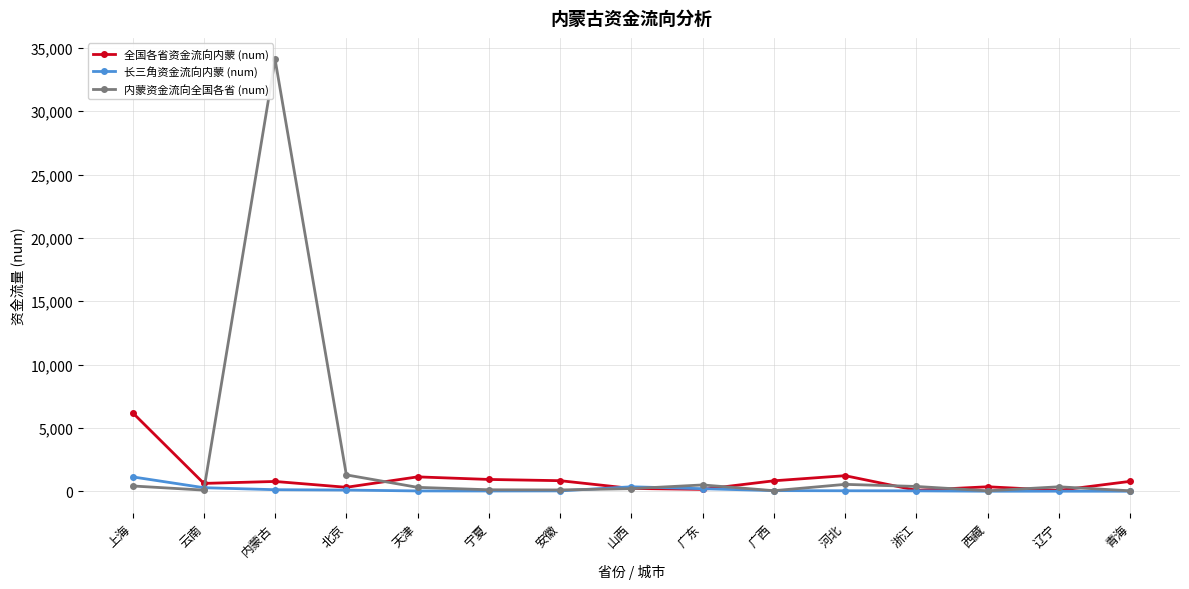

How many data points in 内蒙资金流向全国各省 (num) are less than 307?

7